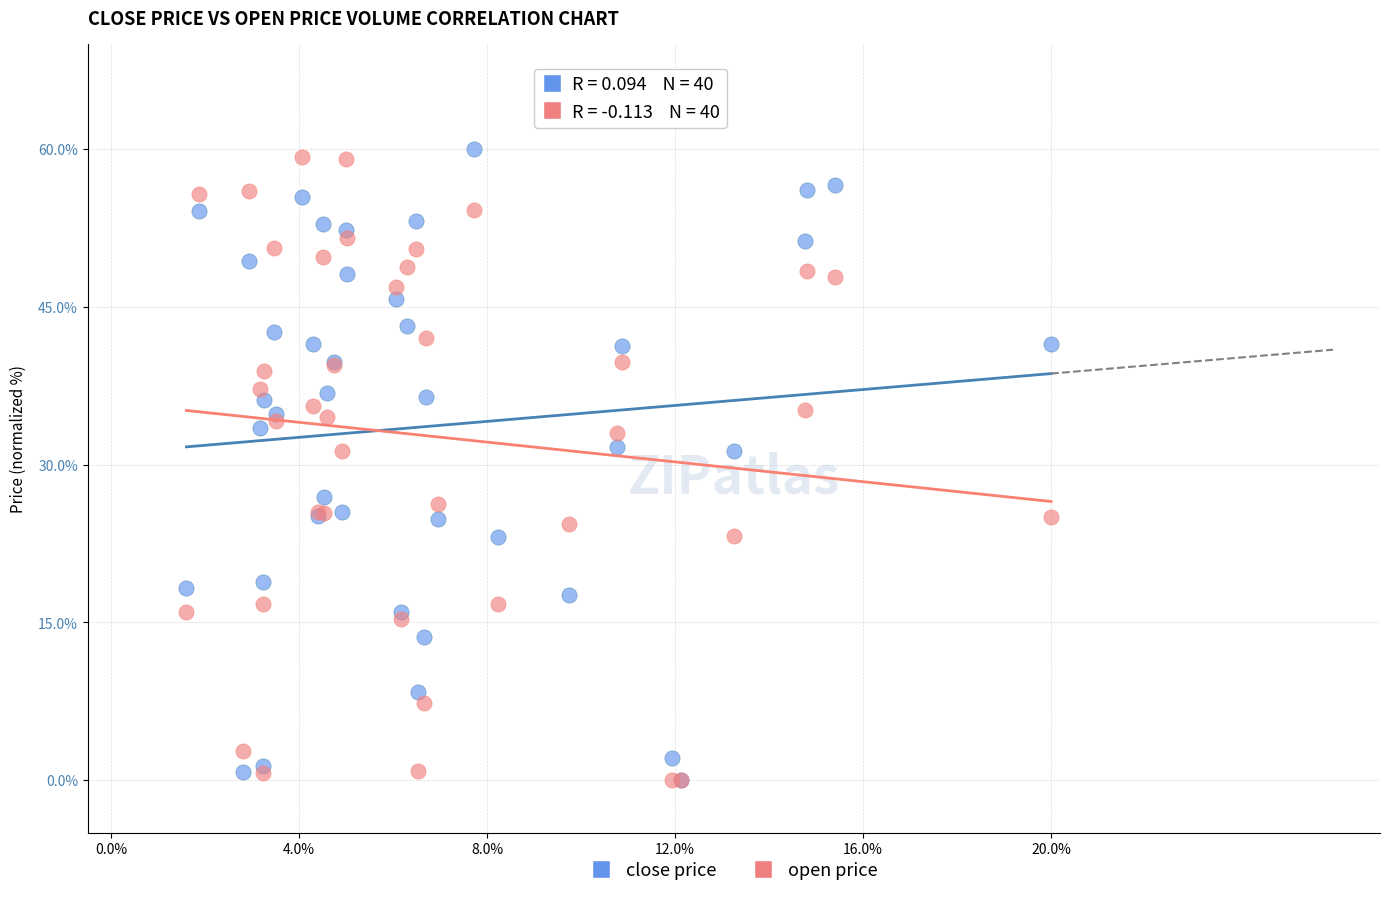

What are all the series names shown in the legend?

close price, open price